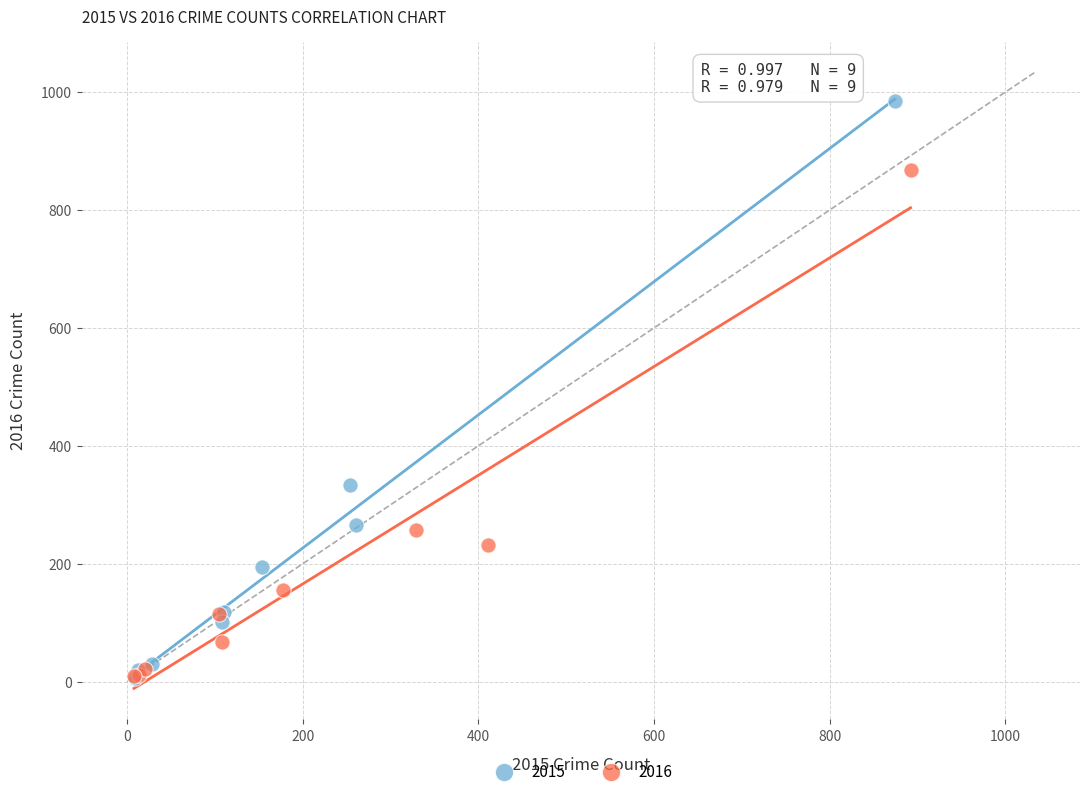

Which series has the largest Y range (max minus min)?

2015